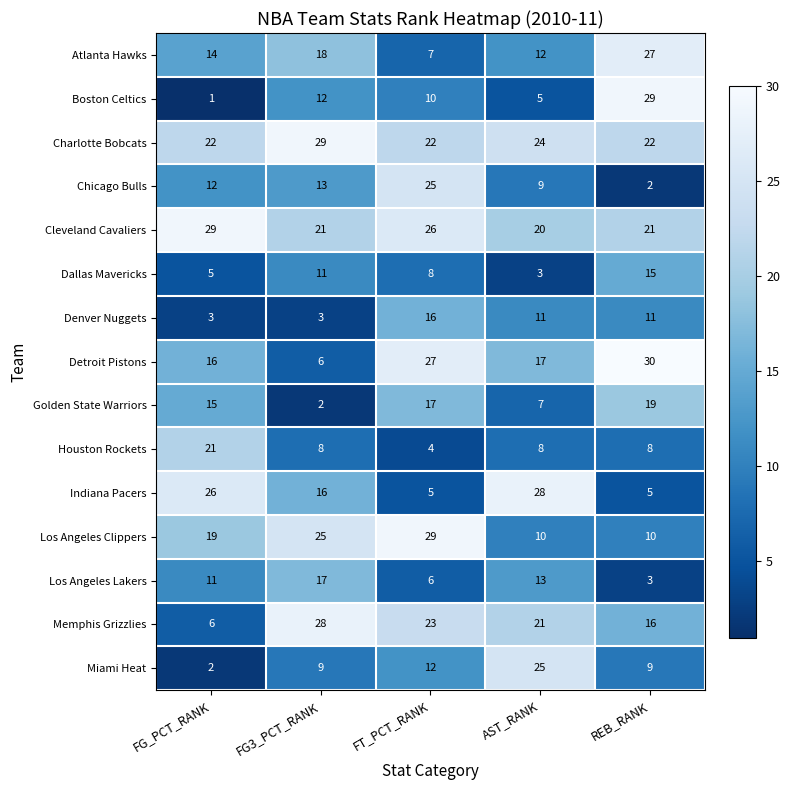

What is the sum of the Houston Rockets values at FT_PCT_RANK and FG3_PCT_RANK?

12